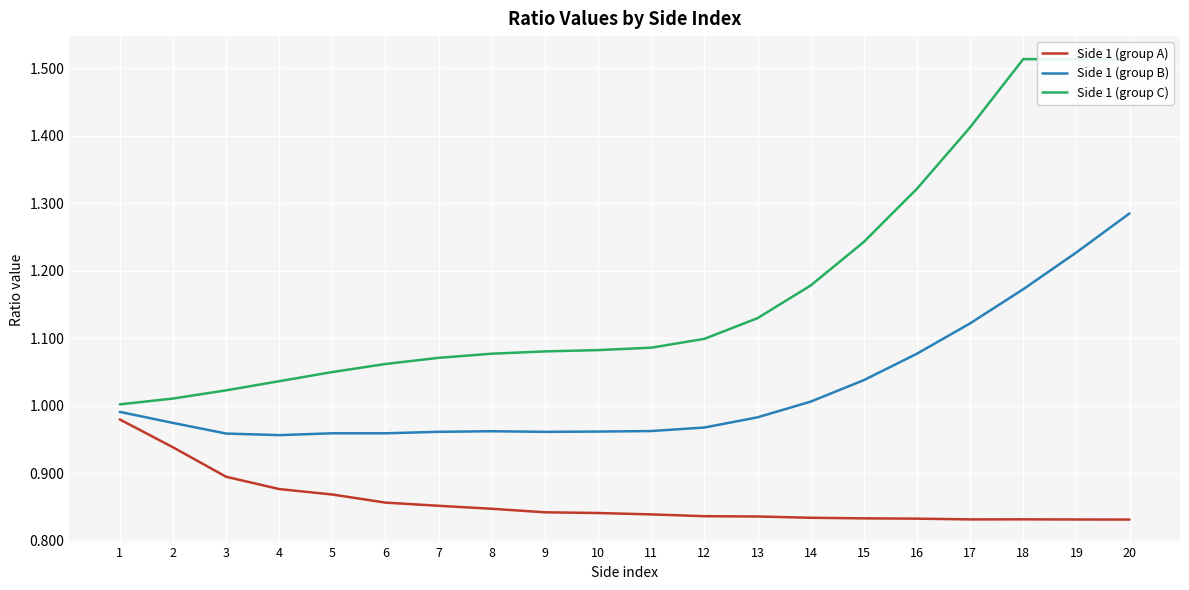

Reading left to right, transcribe all the data shown in this chart.

Side 1 (group A): 1=1.0	2=0.9	3=0.9	4=0.9	5=0.9	6=0.9	7=0.9	8=0.8	9=0.8	10=0.8	11=0.8	12=0.8	13=0.8	14=0.8	15=0.8	16=0.8	17=0.8	18=0.8	19=0.8	20=0.8
Side 1 (group B): 1=1.0	2=1.0	3=1.0	4=1.0	5=1.0	6=1.0	7=1.0	8=1.0	9=1.0	10=1.0	11=1.0	12=1.0	13=1.0	14=1.0	15=1.0	16=1.1	17=1.1	18=1.2	19=1.2	20=1.3
Side 1 (group C): 1=1.0	2=1.0	3=1.0	4=1.0	5=1.0	6=1.1	7=1.1	8=1.1	9=1.1	10=1.1	11=1.1	12=1.1	13=1.1	14=1.2	15=1.2	16=1.3	17=1.4	18=1.5	19=1.5	20=1.5